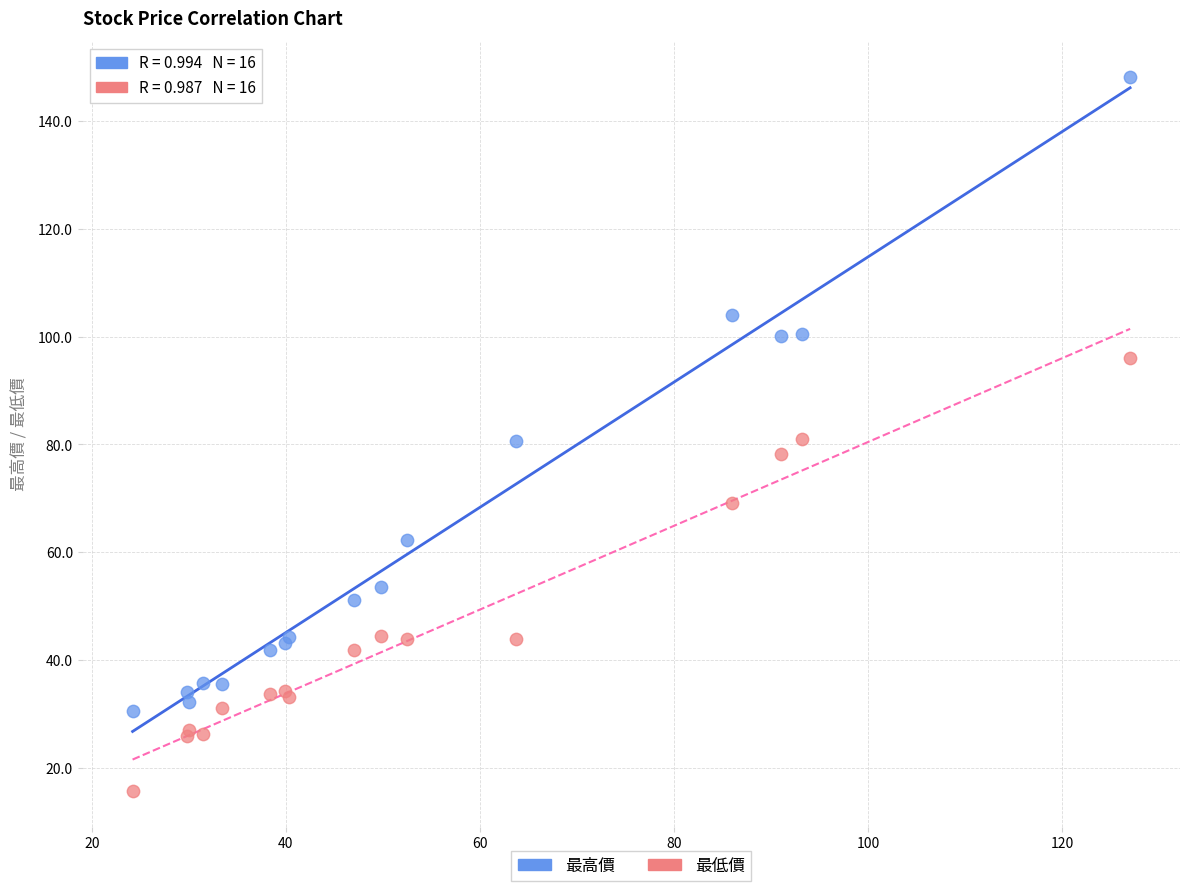

Which series contains the lowest Y value?

最低價